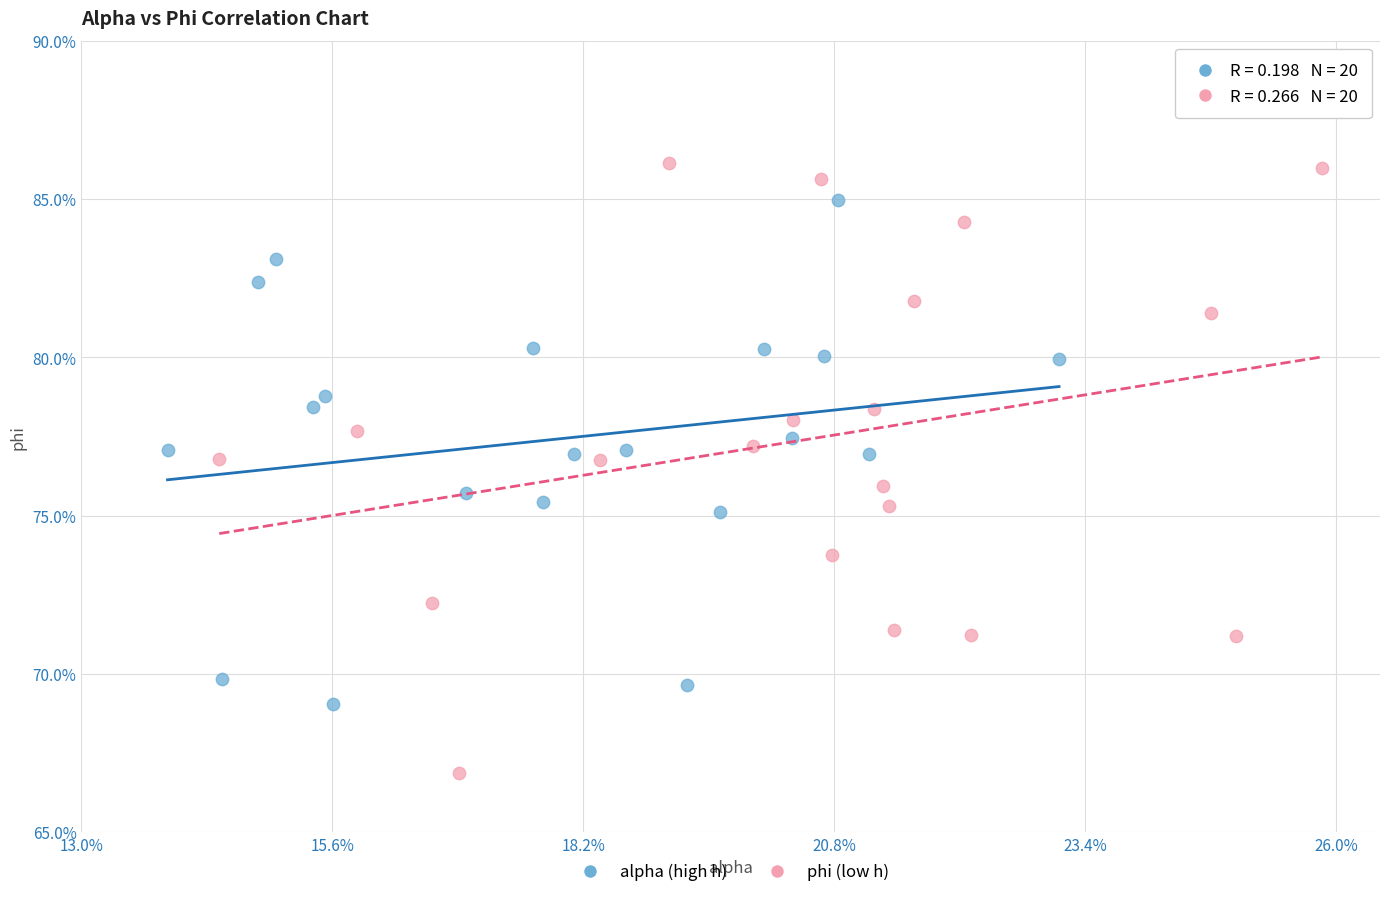

Which series reaches the minimum Y coordinate?

phi (low h)